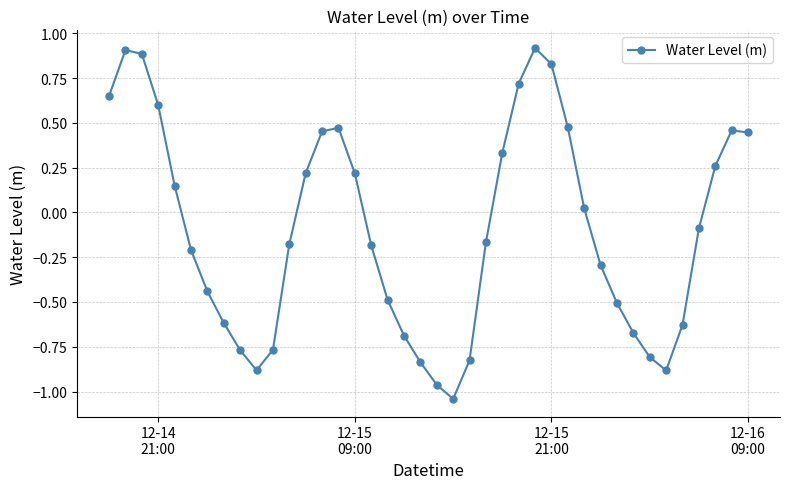

What is the maximum value shown in the chart?

0.9